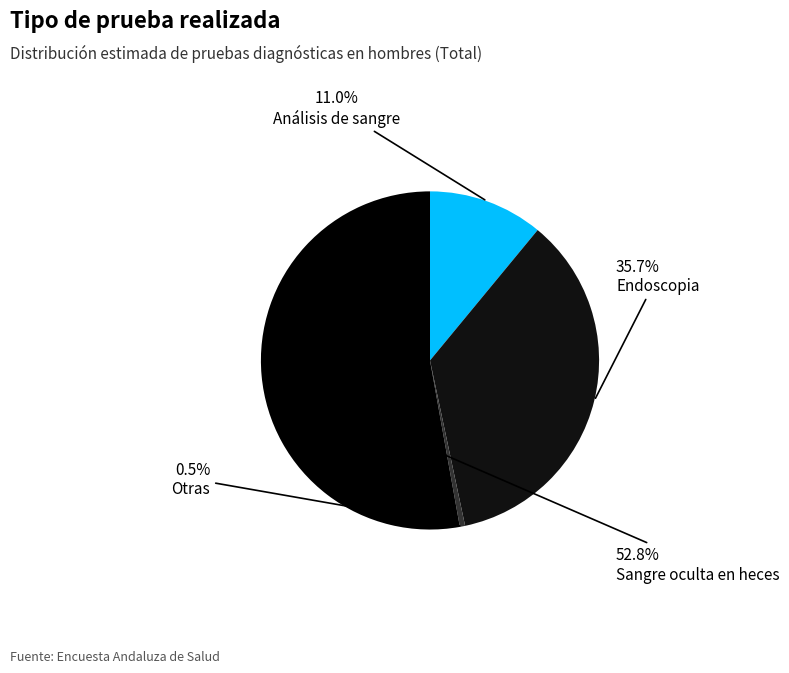

How many segments does this pie chart have?

4